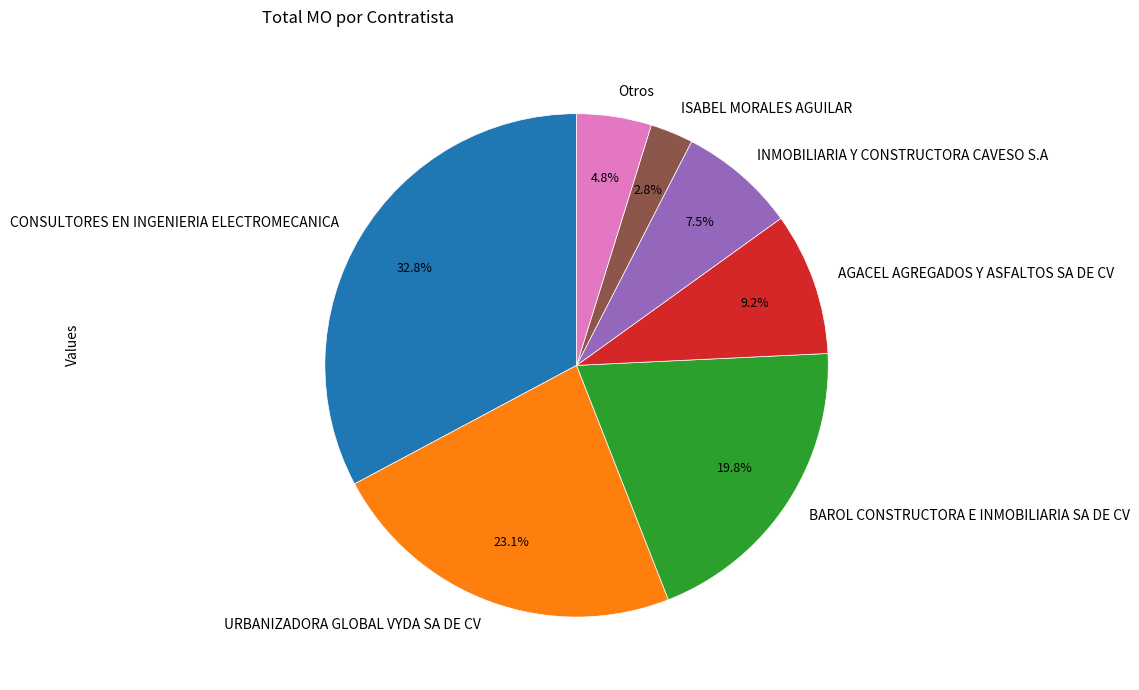

How many slices are in this pie chart?

7